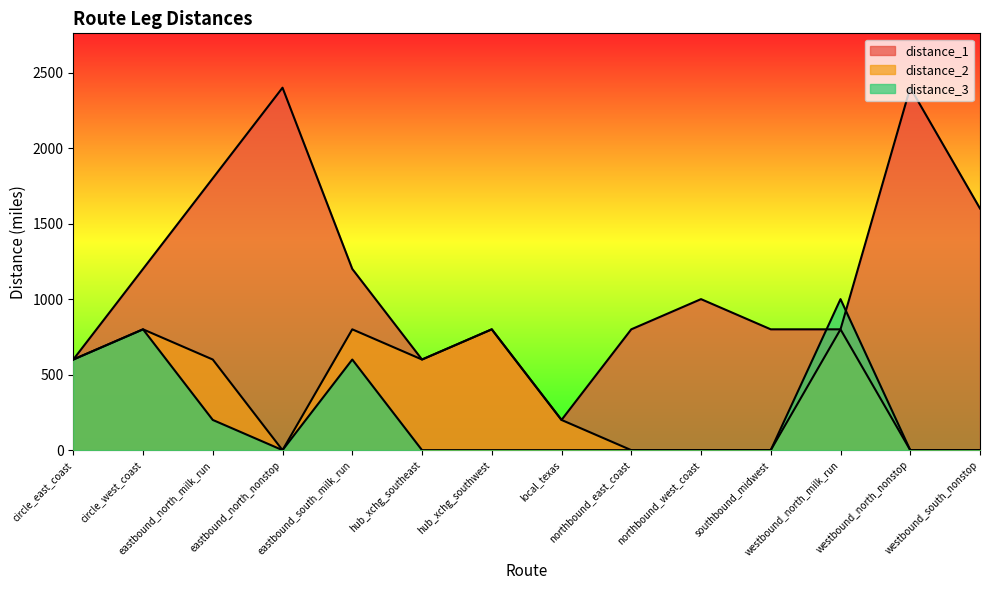

What are all the series names shown in the legend?

distance_1, distance_2, distance_3